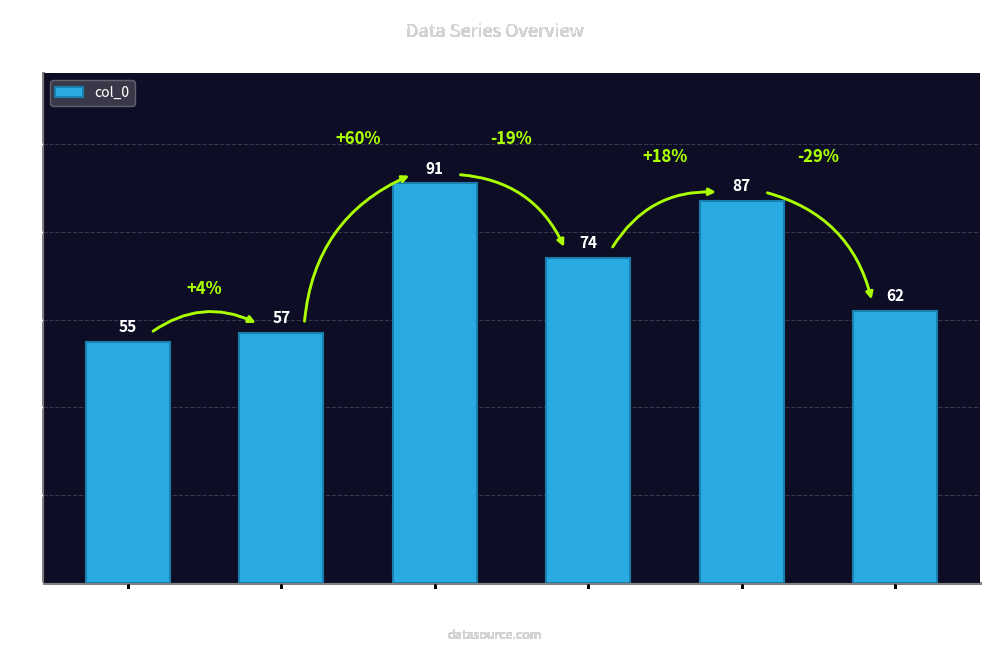

Reading left to right, extract all data points from this chart.

Row 1=55	Row 2=57	Row 3=91	Row 4=74	Row 5=87	Row 6=62